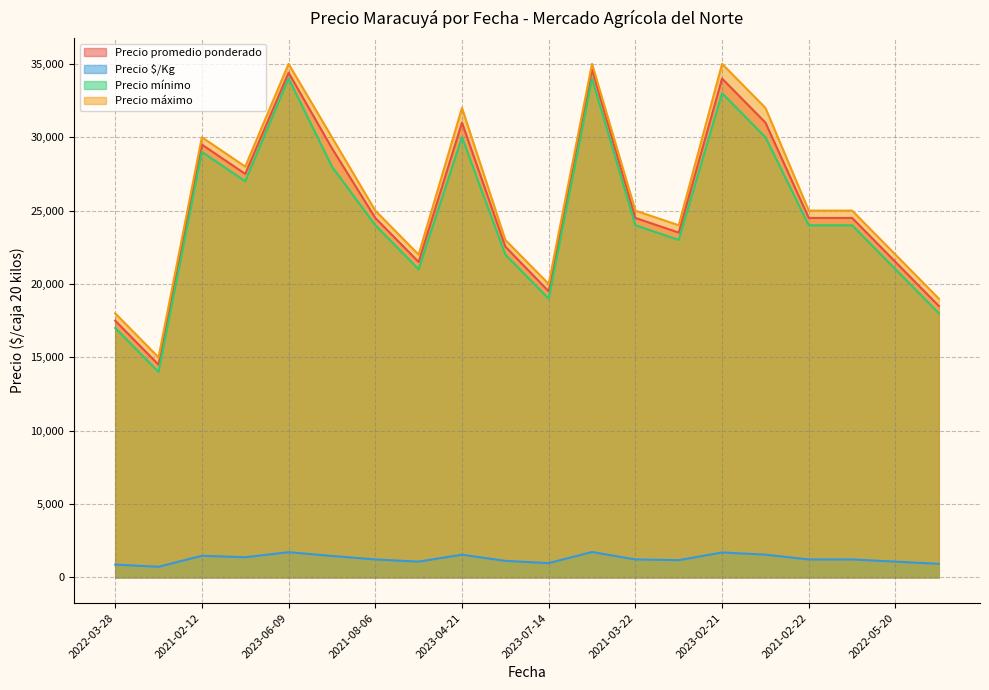

At which category does Precio promedio ponderado reach its first local peak?

2021-02-12